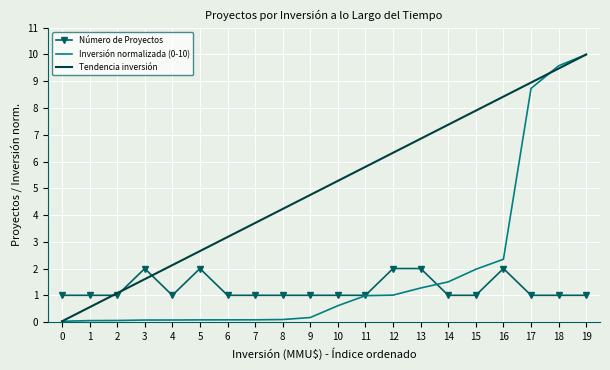

The Número de Proyectos series shows 2.0 at 3. True or false?

True